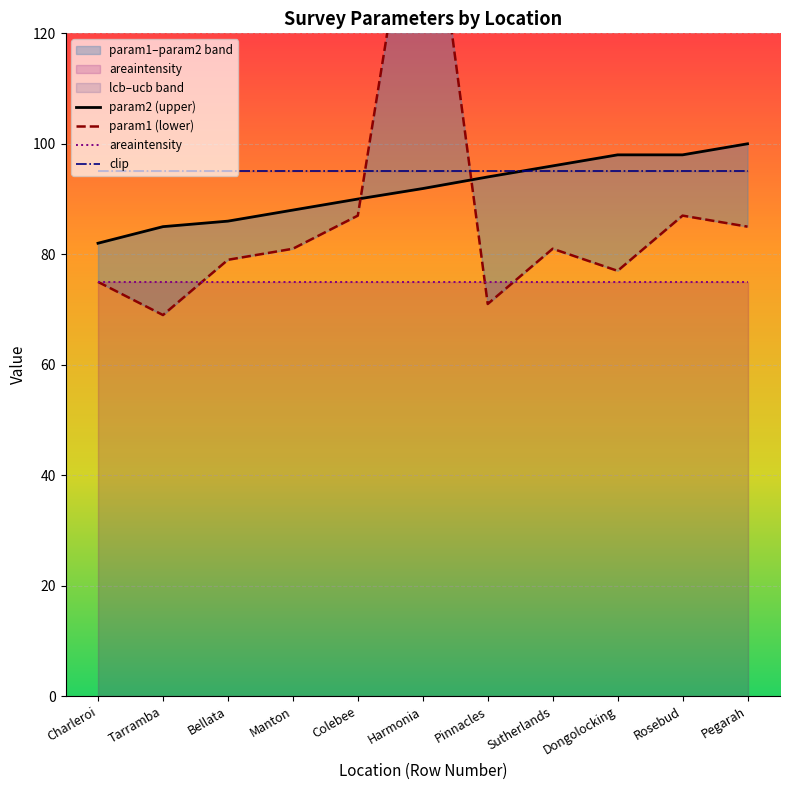

Is it true that areaintensity equals 105 at Charleroi?

False